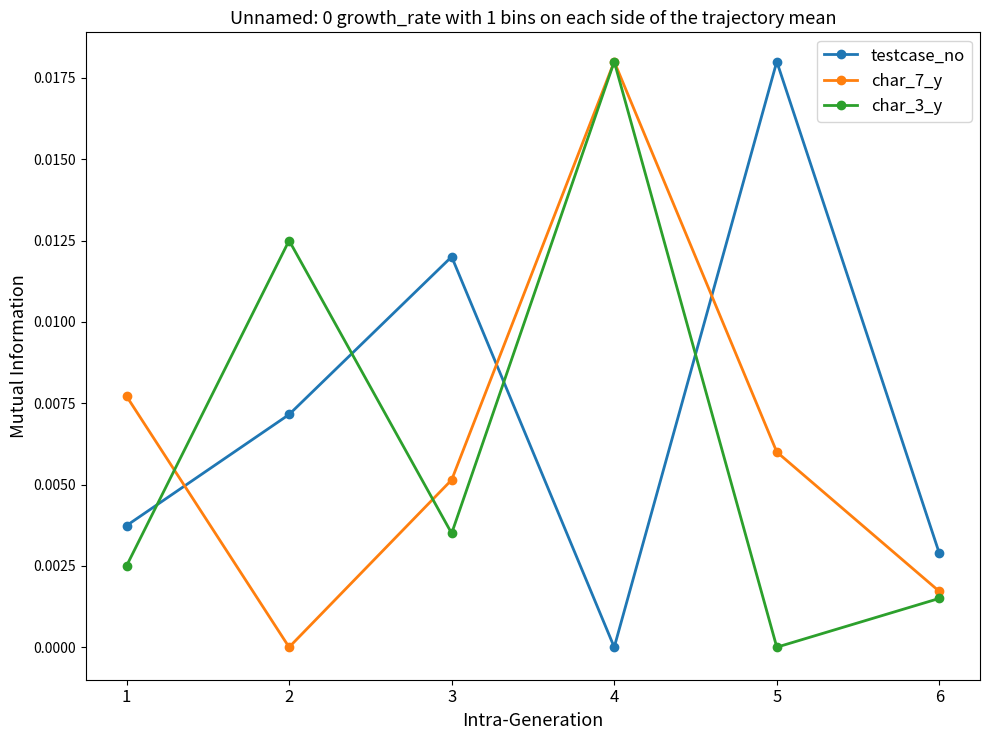

Is this an area chart (filled region under the line)?

No